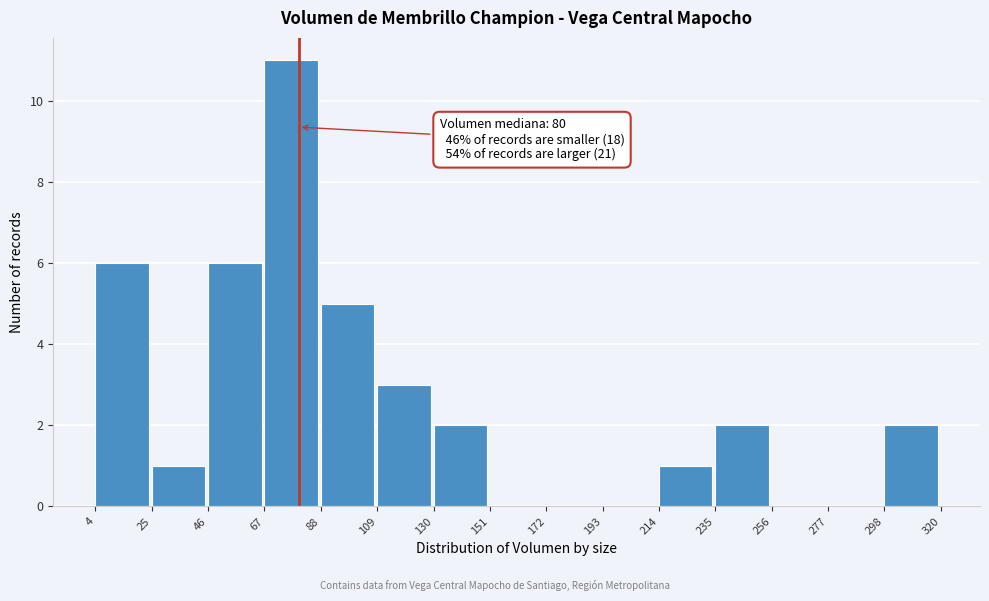

Over which range of the x-axis is the bar tallest?

67 to 88